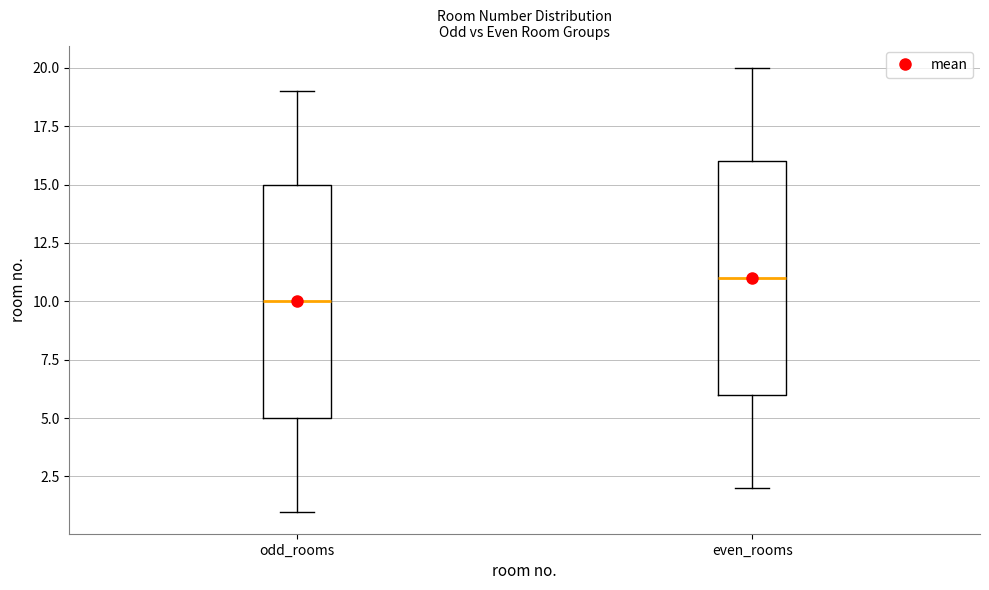

Where does the lower whisker of the box for odd_rooms end on the y-axis? The values are not printed on the chart, so give them approximately, as read against the axis.

1